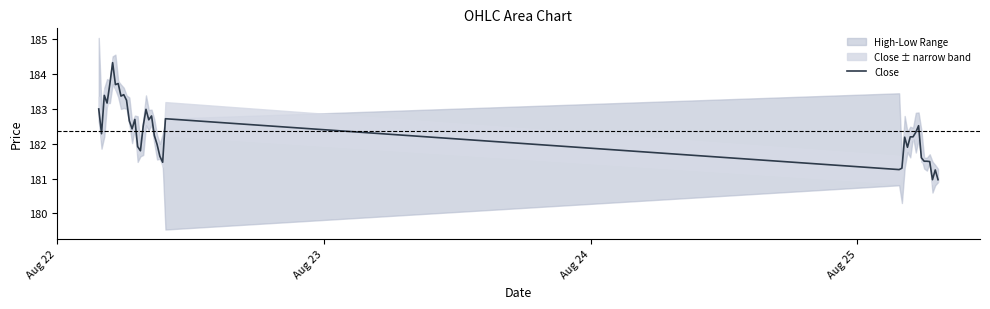

What is the lowest value of the Close series?

181.0